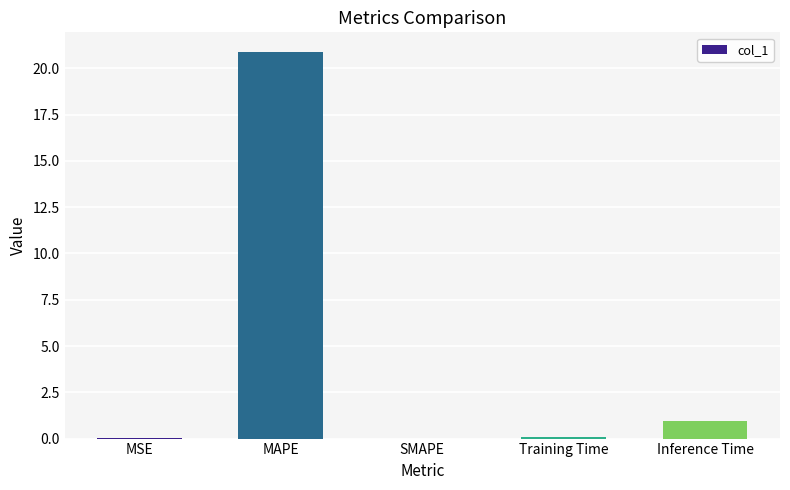

How many data points does each series have?

5